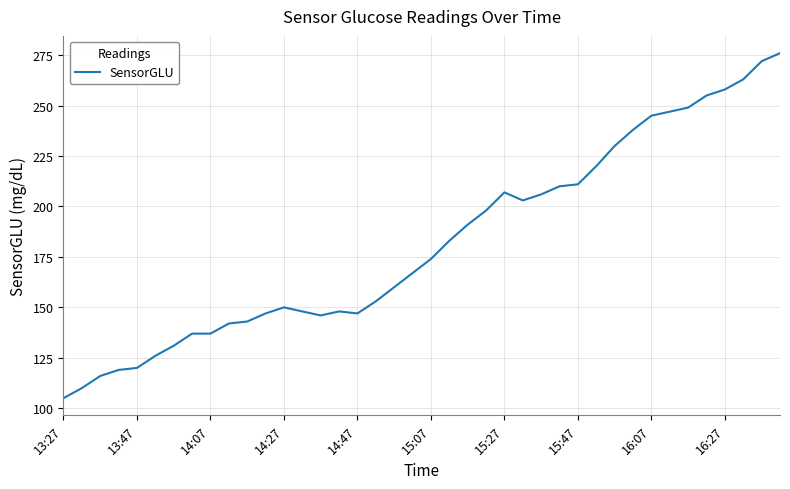

What is the smallest value displayed?

105